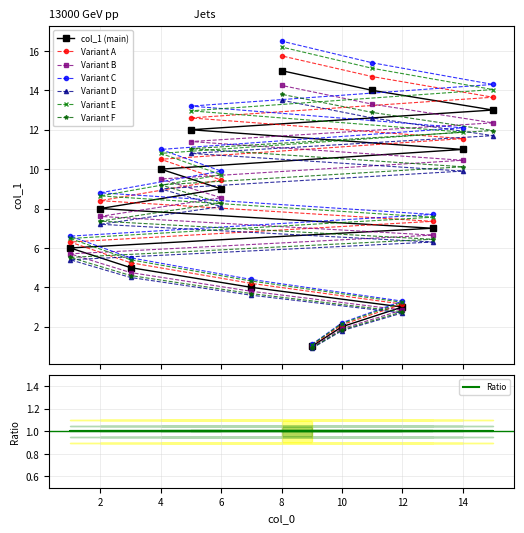

At which category does the chart reach its minimum across all series?

9